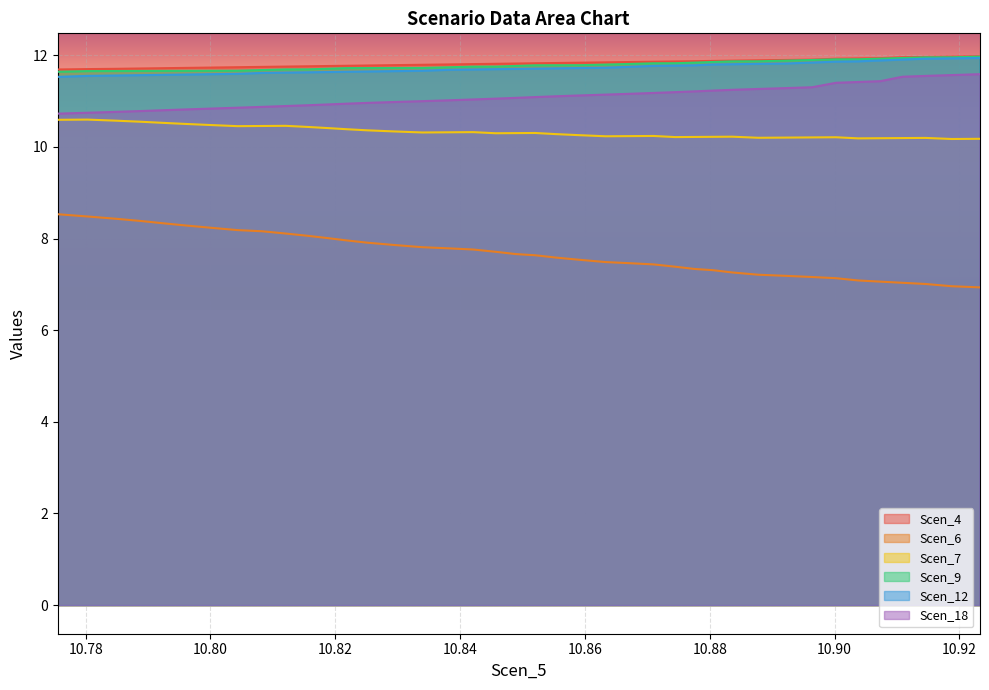

What is the maximum value shown in the chart?

12.0